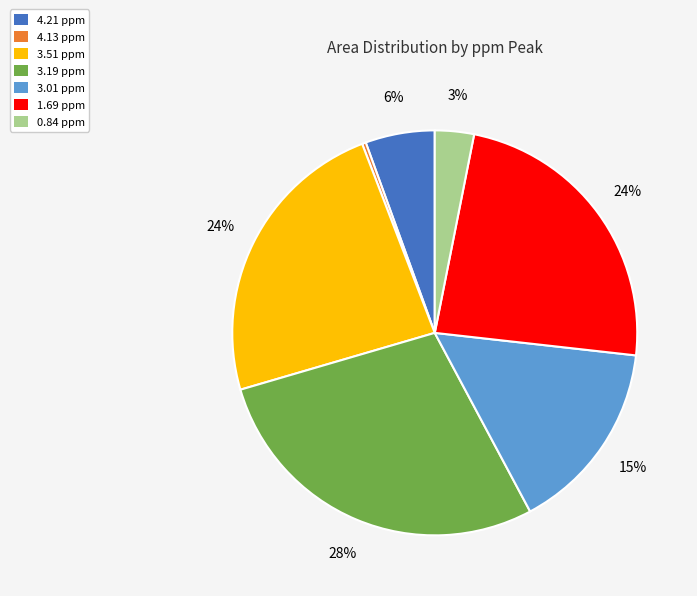

To the nearest percent, what is the combined percentage of 3.19 ppm and 1.69 ppm?

52%